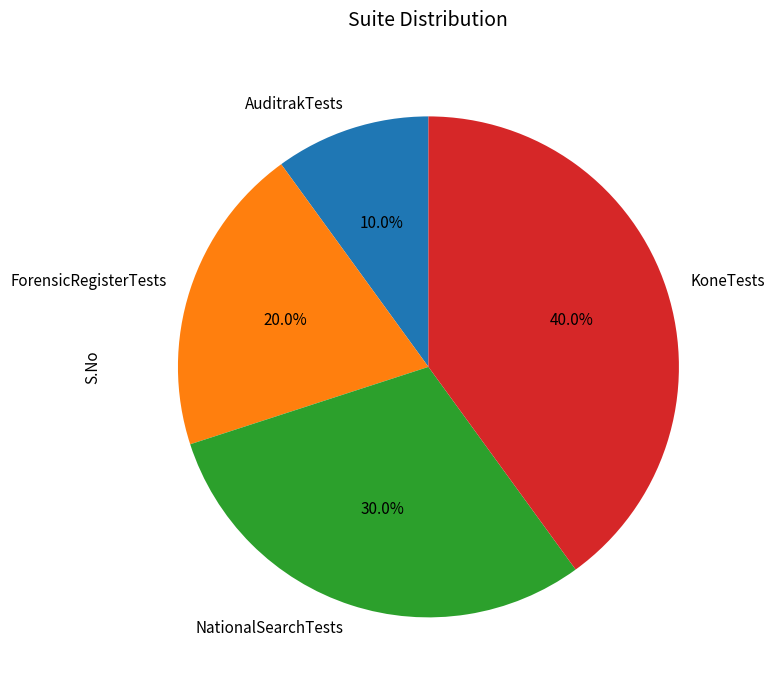

To the nearest percent, what is the average slice percentage?

25%